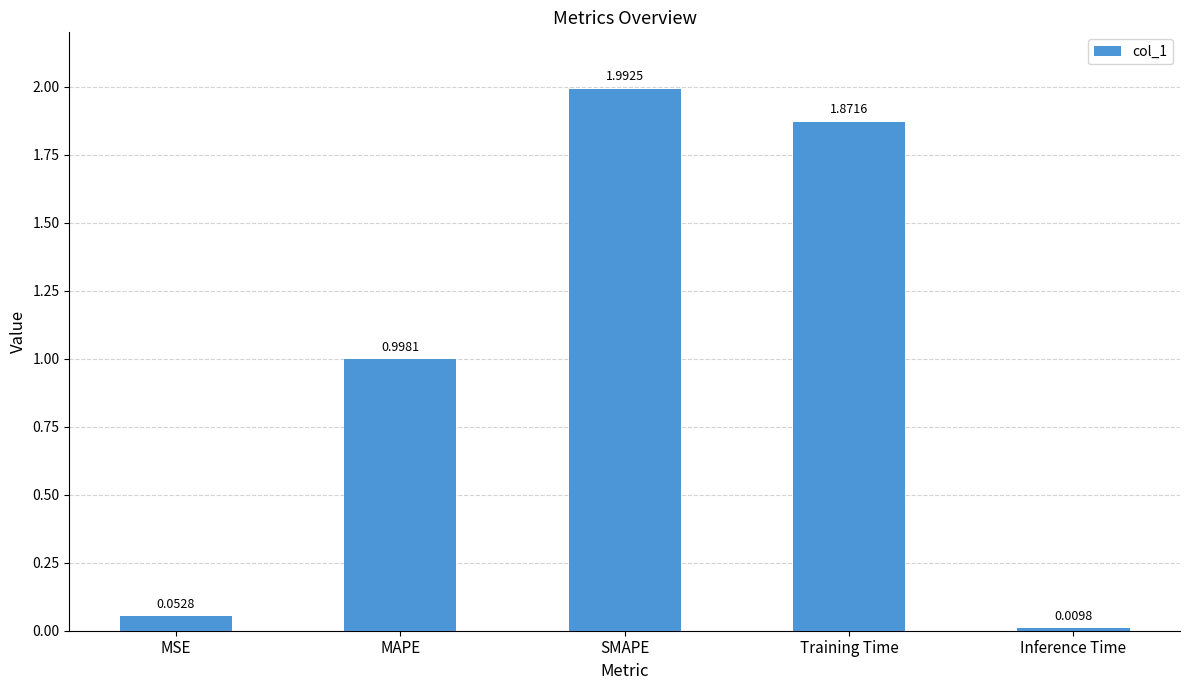

What is the average value?

1.0